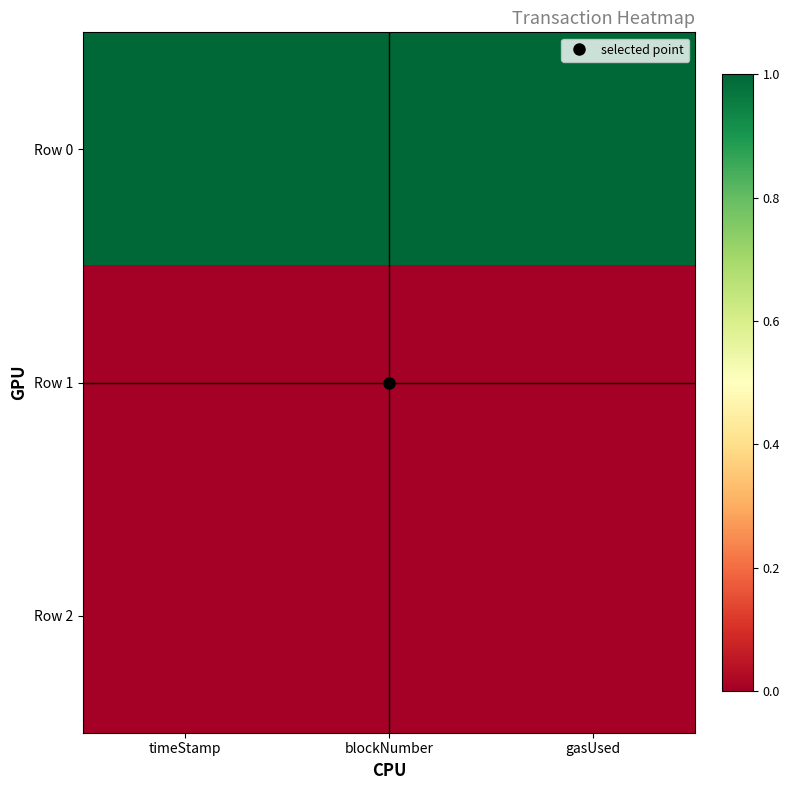

Which series has the largest range (max minus min)?

Row 1